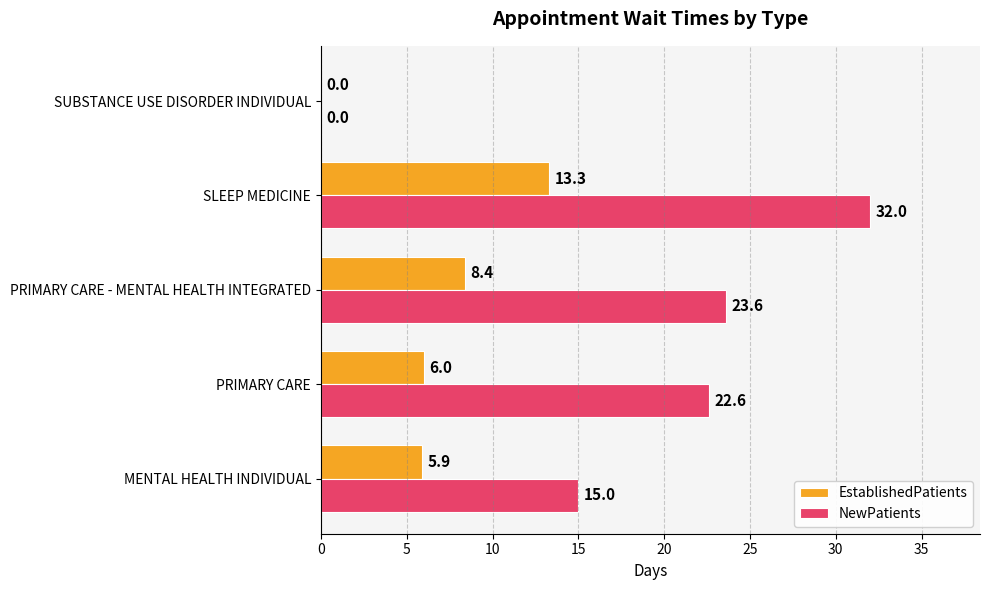

Which category has the highest value across all series?

SLEEP MEDICINE